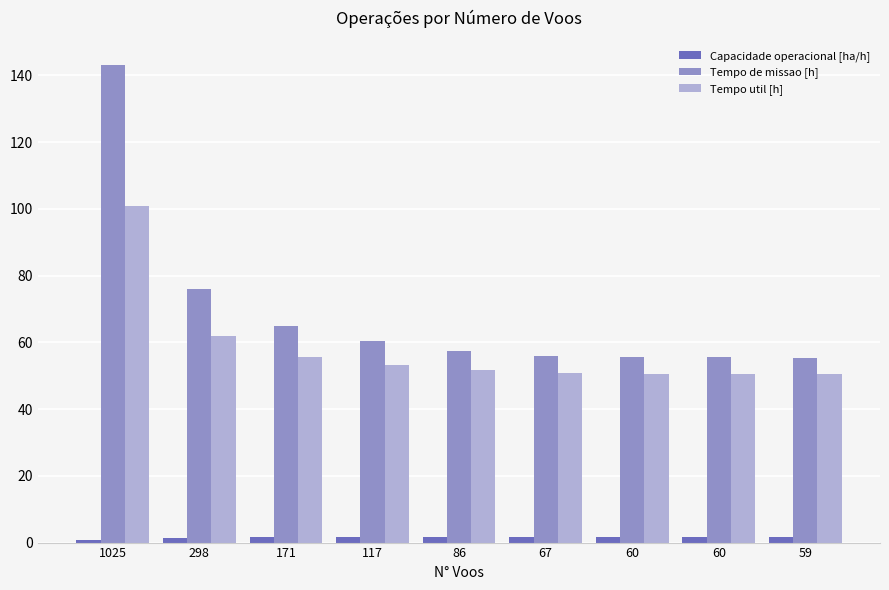

Are the bars grouped side by side (vs. stacked)?

Yes